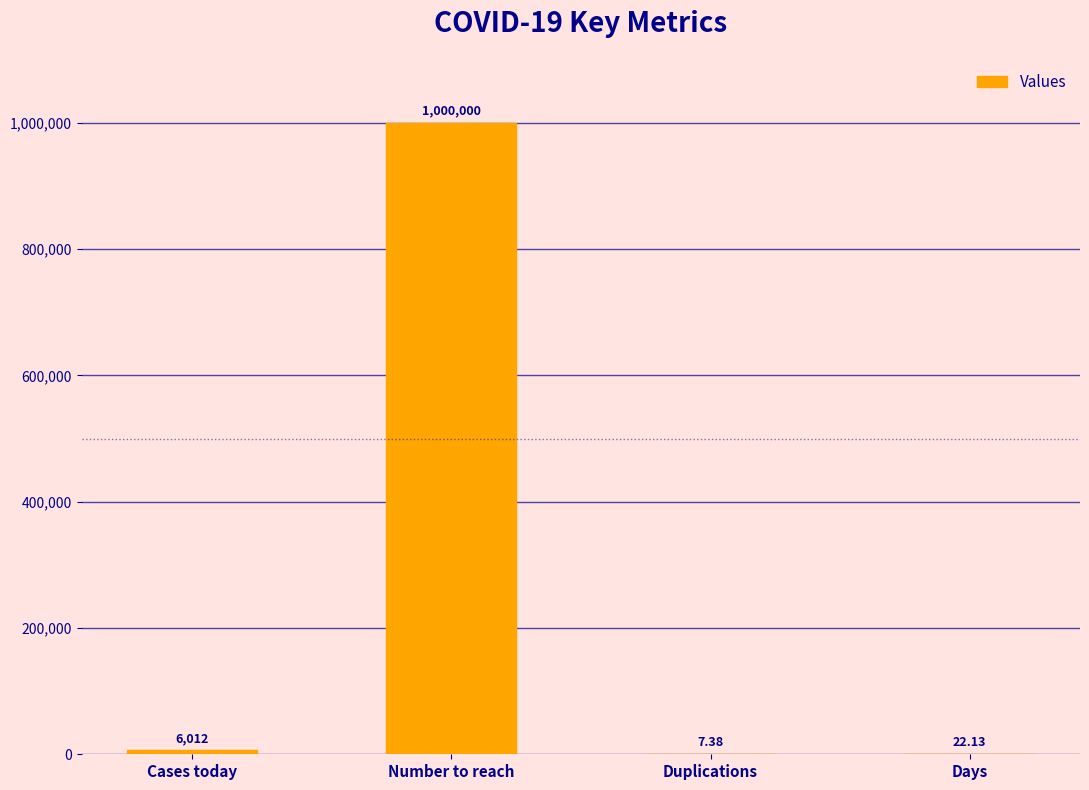

Count the number of data series in this chart.

1